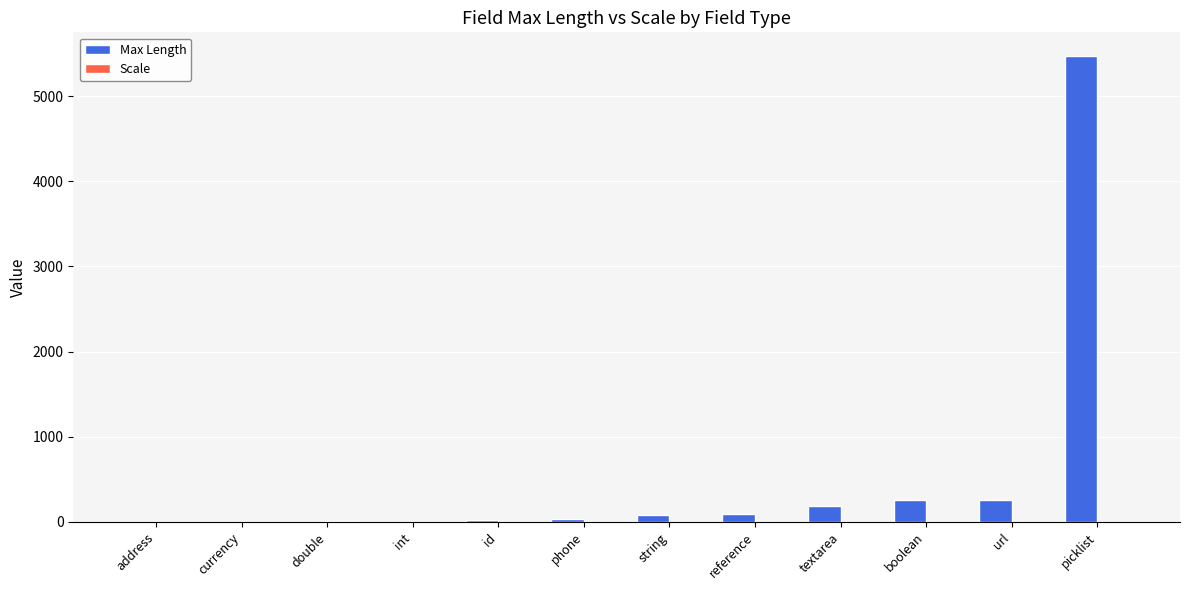

What is the highest value of the Max Length series?

5474.2